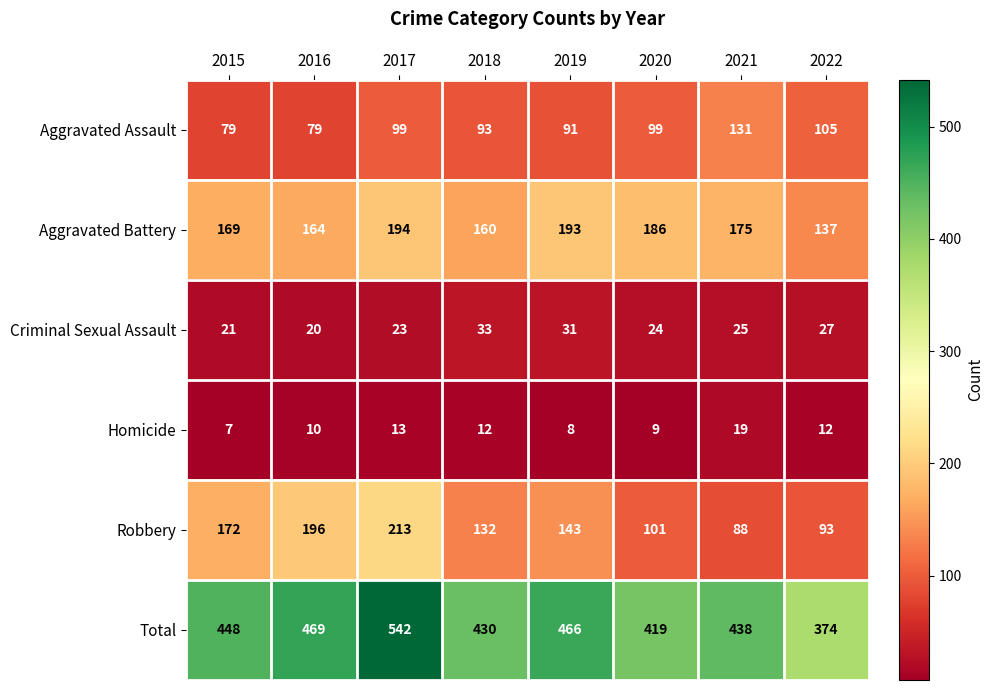

What is the total value across all series at 2016?

938